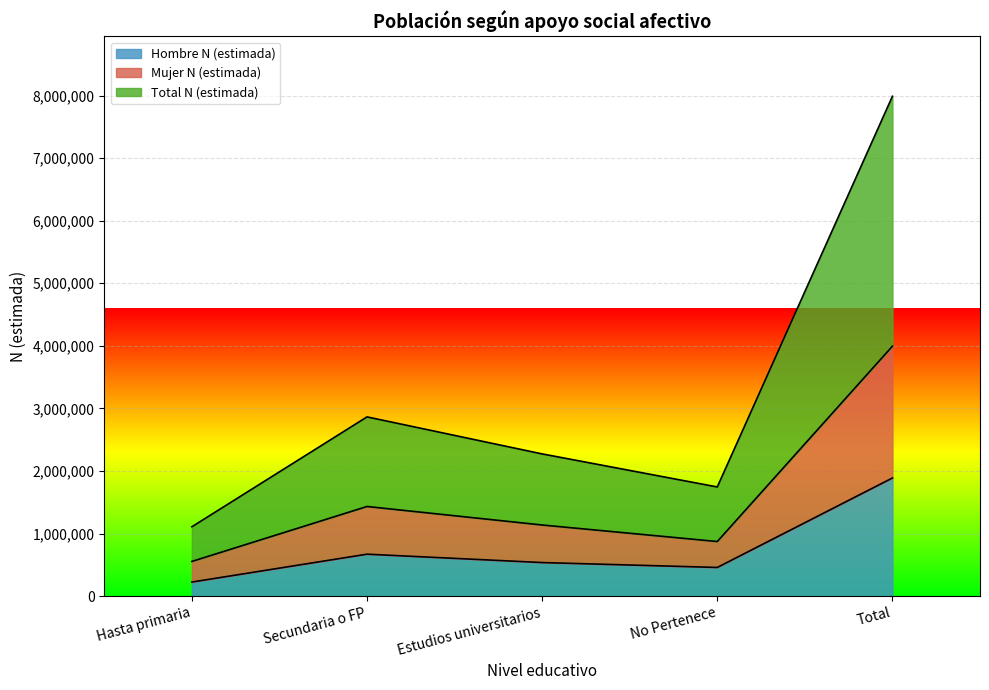

What position from the left is Total?

5